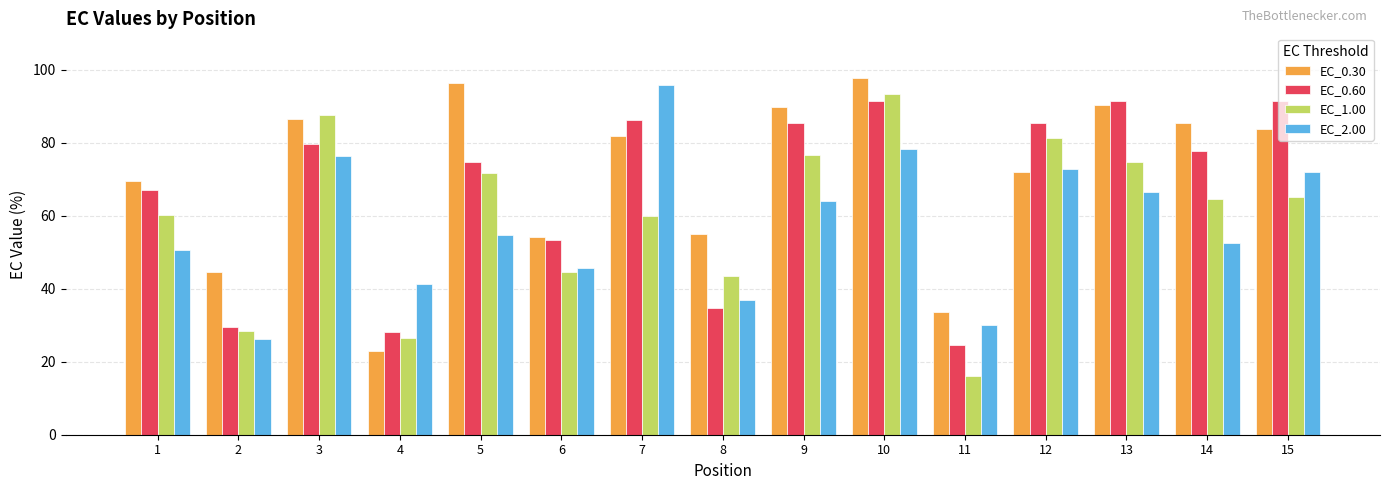

What is the value of the EC_0.30 bar at the 4th from the left?

22.8